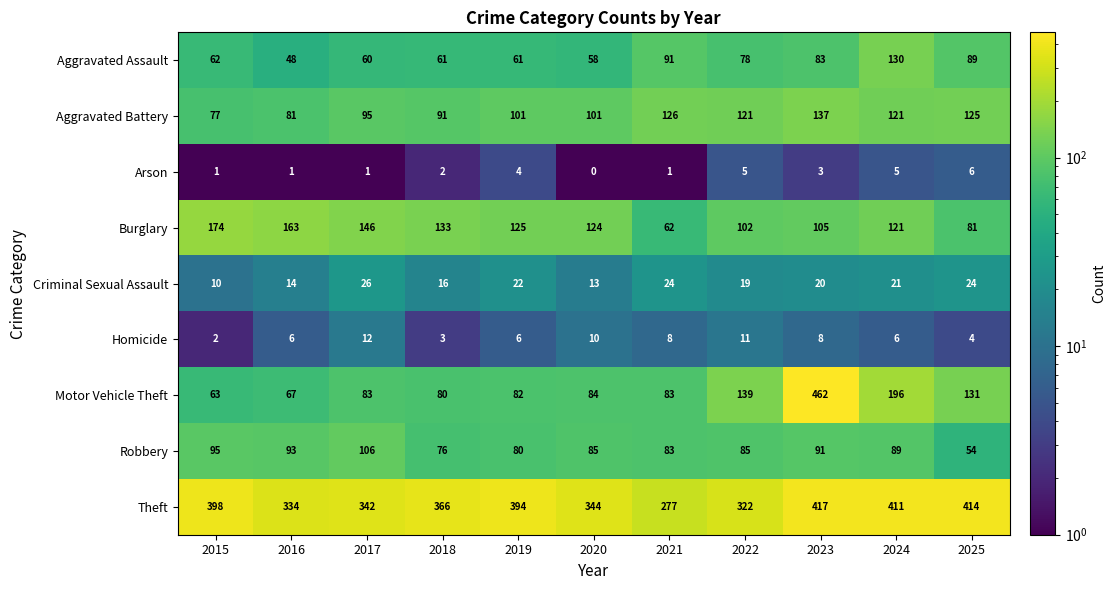

Between 2018 and 2021, which series saw the biggest shift?

Theft